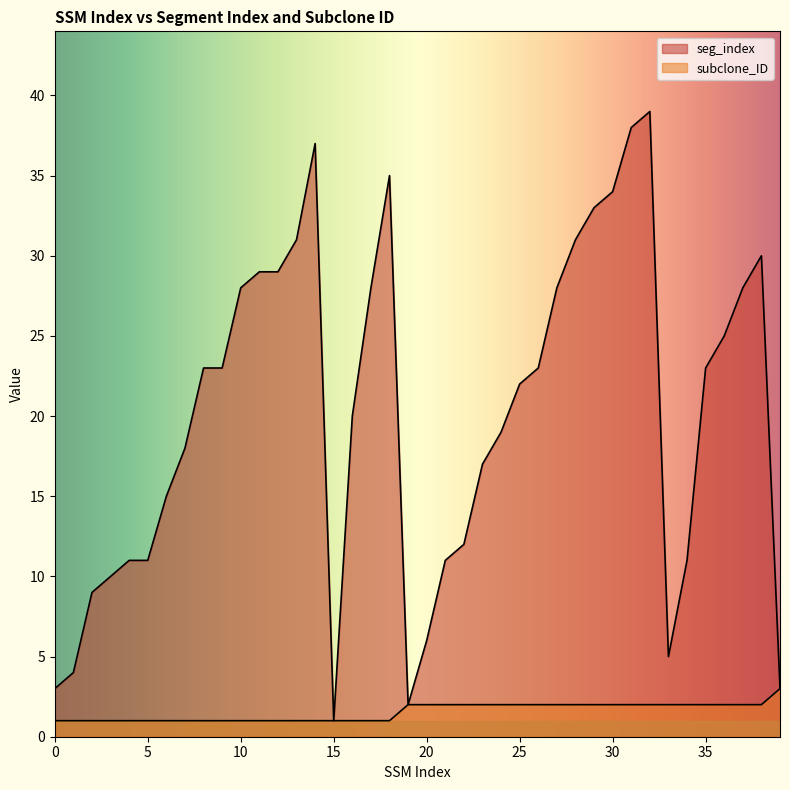

At 0, list the series in order from smallest to largest.

subclone_ID, seg_index